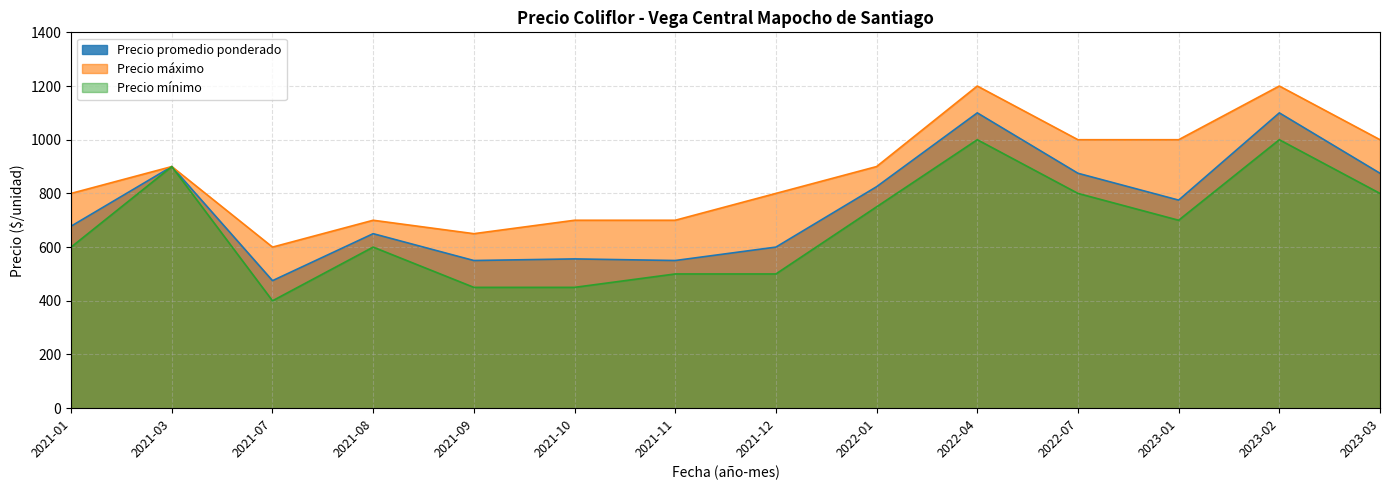

The Precio máximo series shows 1353 at 2021-12. True or false?

False